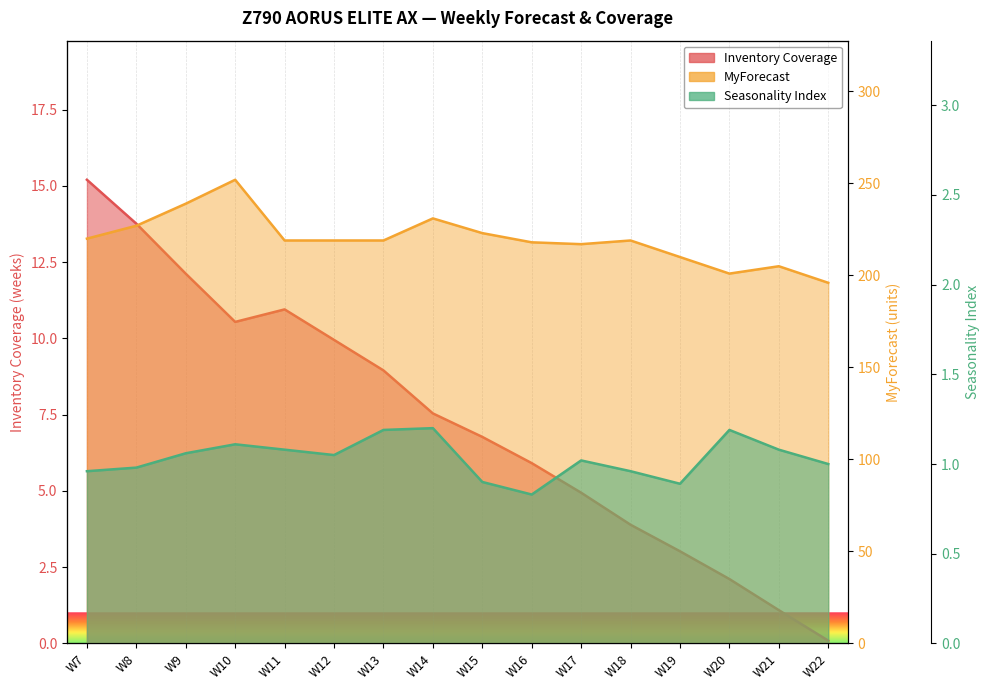

Reading left to right, list all the values displayed in this chart.

Inventory Coverage: W7=15.2	W8=13.8	W9=12.1	W10=10.5	W11=10.9	W12=9.9	W13=8.9	W14=7.5	W15=6.8	W16=5.9	W17=4.9	W18=3.9	W19=3.0	W20=2.1	W21=1.1	W22=0.1
MyForecast: W7=220.0	W8=227.0	W9=239.0	W10=252.0	W11=219.0	W12=219.0	W13=219.0	W14=231.0	W15=223.0	W16=218.0	W17=217.0	W18=219.0	W19=210.0	W20=201.0	W21=205.0	W22=196.0
Seasonality Index: W7=1.0	W8=1.0	W9=1.1	W10=1.1	W11=1.1	W12=1.1	W13=1.2	W14=1.2	W15=0.9	W16=0.8	W17=1.0	W18=1.0	W19=0.9	W20=1.2	W21=1.1	W22=1.0